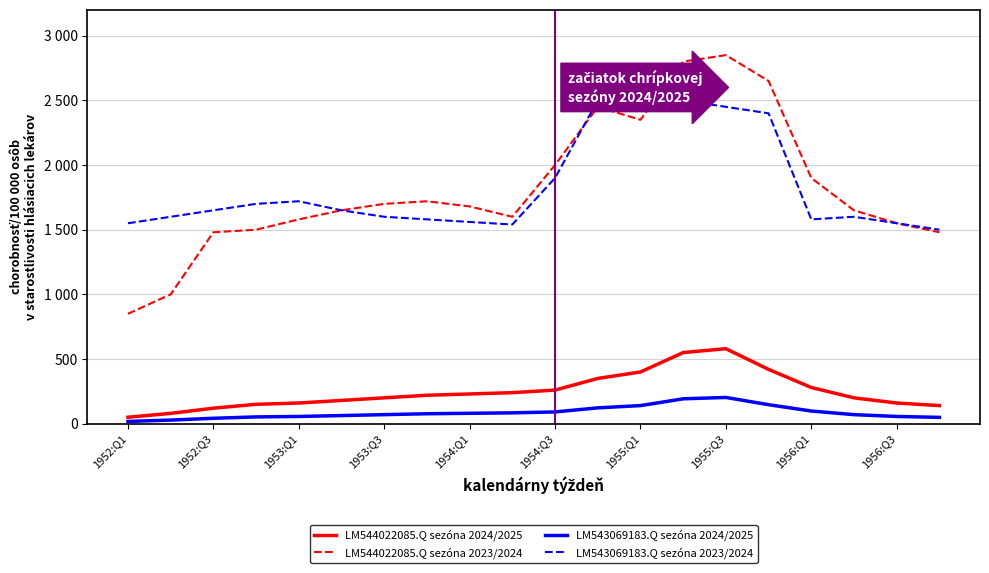

Does the chart display data point markers on the line(s)?

No